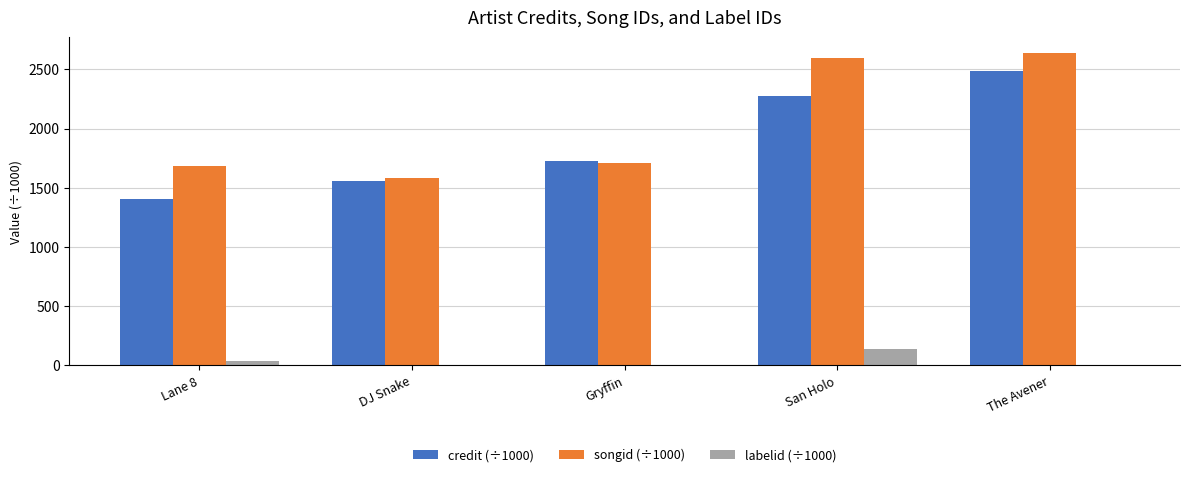

The value of credit (÷1000) at Gryffin is 3027.5. True or false?

False